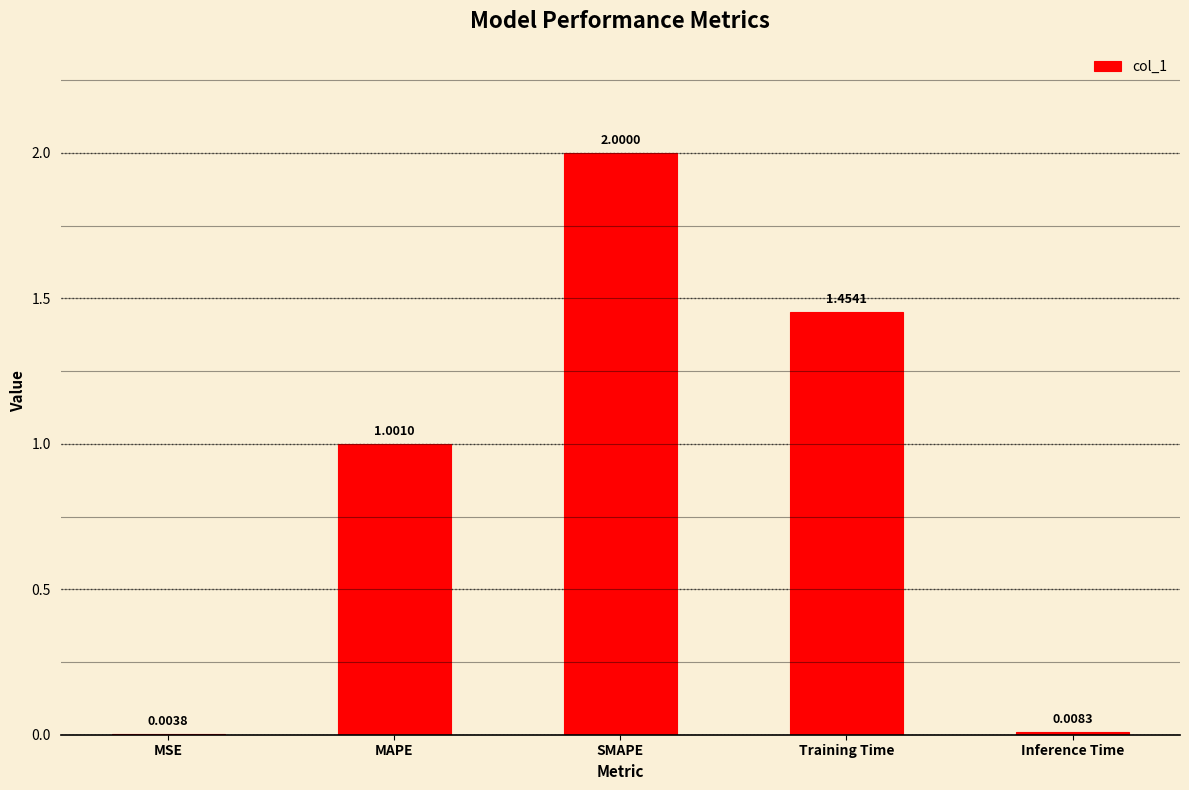

What is the change in value from MAPE to SMAPE?

+1.0